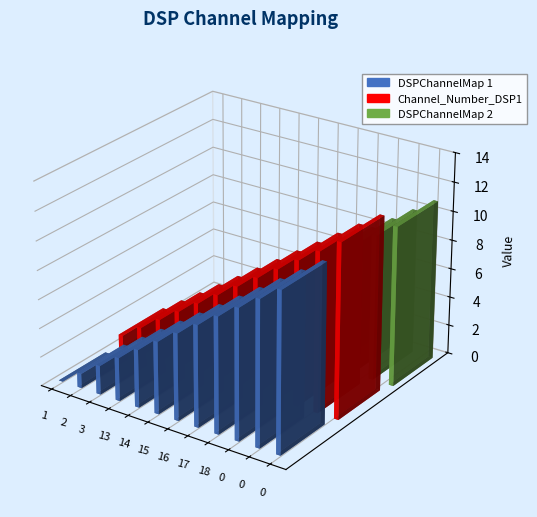

What is the difference between the maximum and minimum values in the DSPChannelMap 1 series?

11